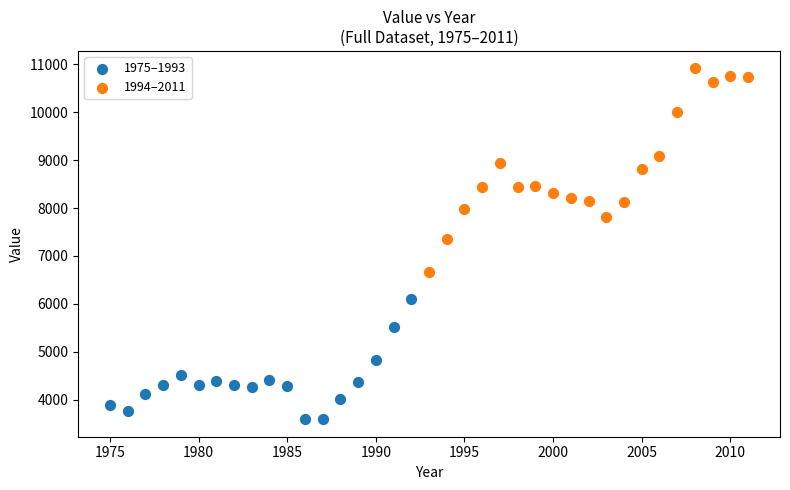

Which series has the largest Y range (max minus min)?

1994–2011